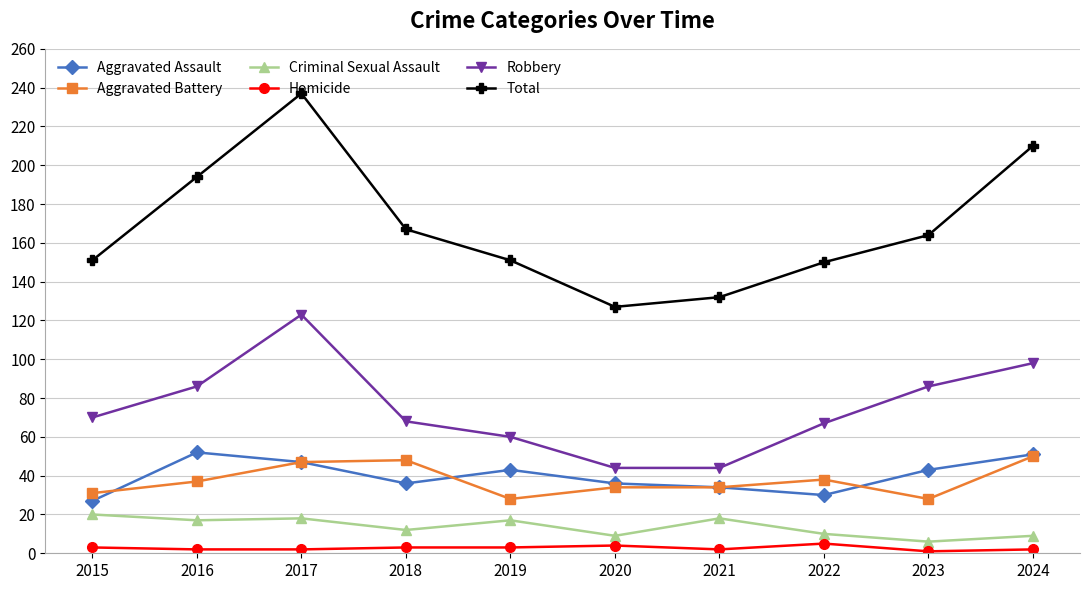

True or false: Aggravated Assault and Robbery cross at least once.

False